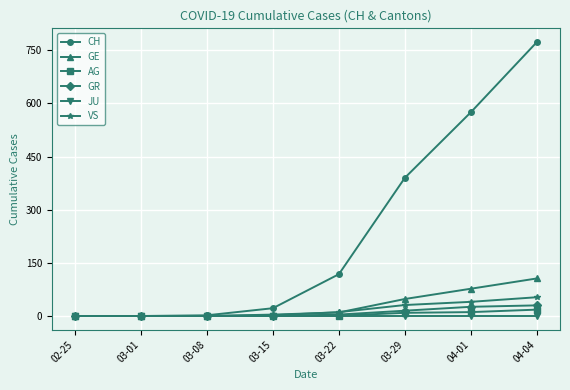

What is the label of the 6th point from the right?

03-08